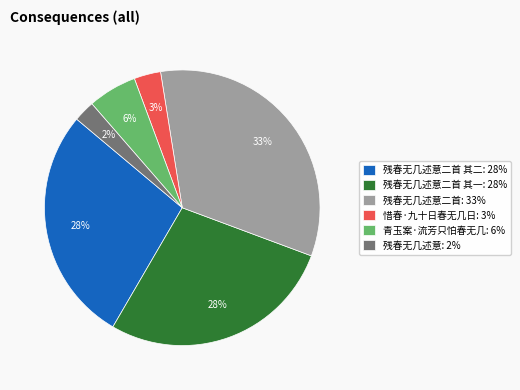

To the nearest percent, what portion does 青玉案·流芳只怕春无几: 6% represent?

6%